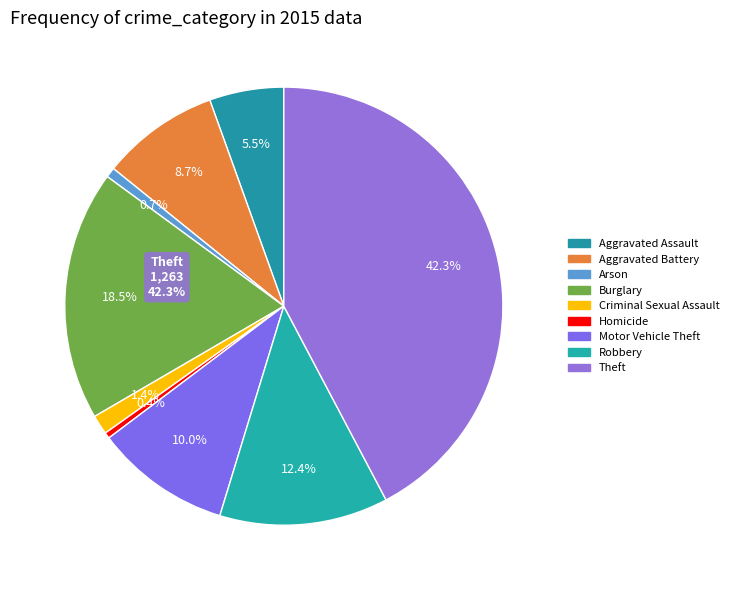

True or false: Homicide accounts for 0% of the total.

True